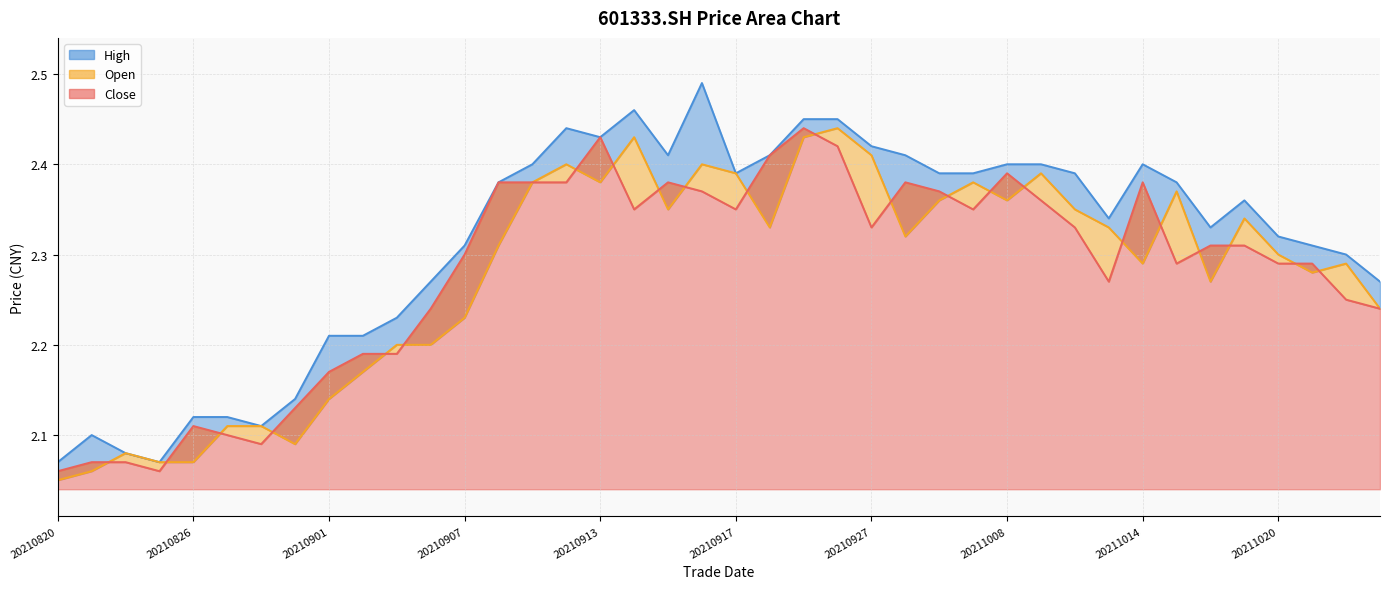

Between 20210823 and 20211021, which is larger?

20211021